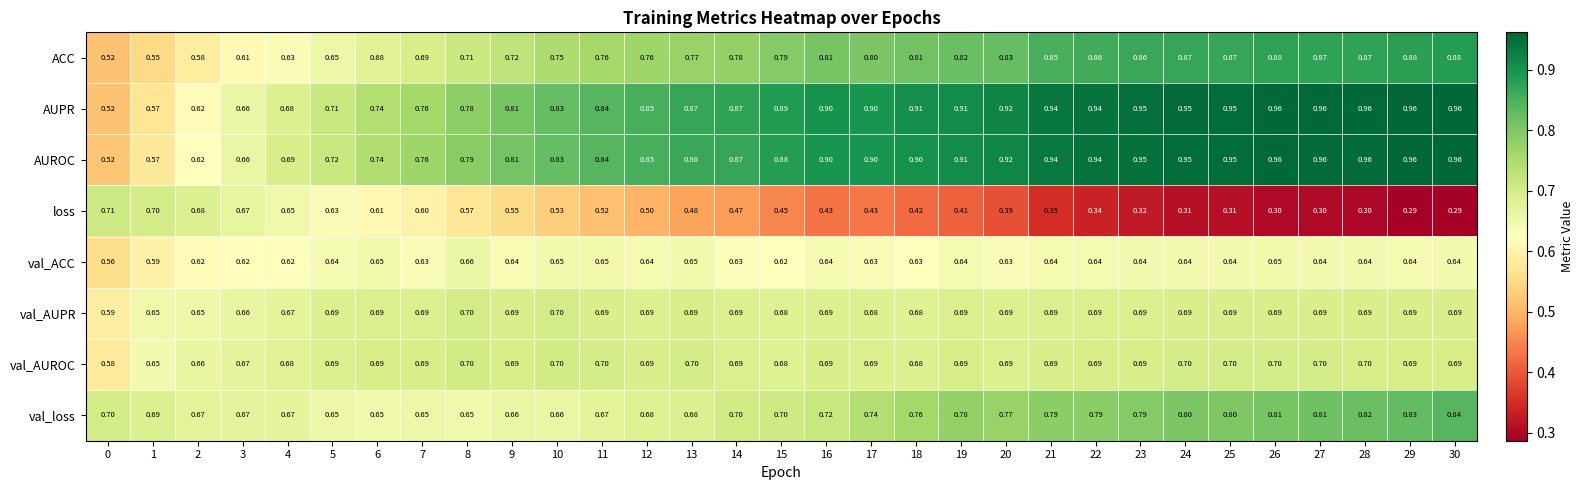

Between 15 and 25, which series saw the biggest shift?

loss